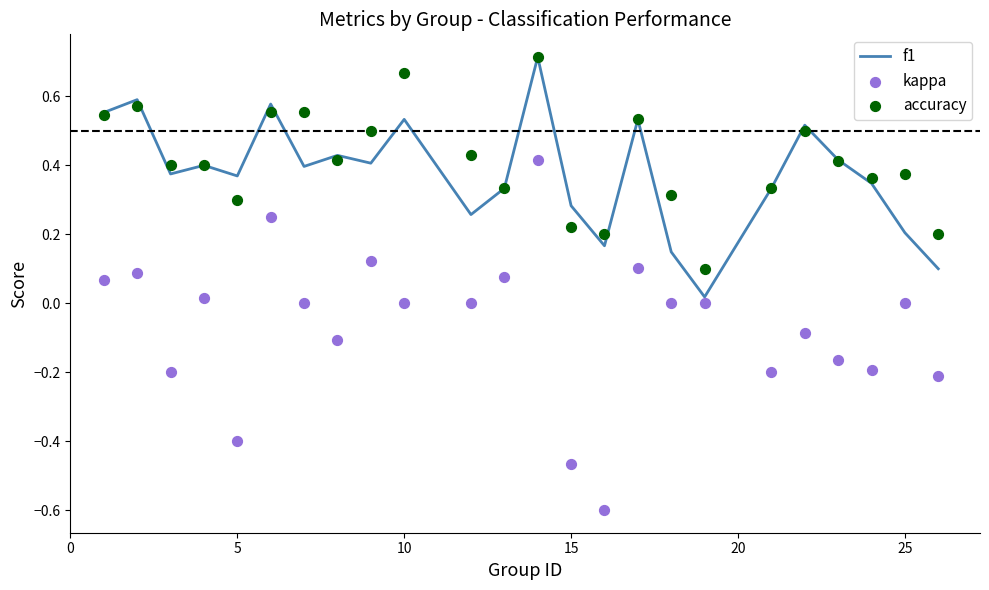

What is the highest value of the f1 series?

0.7